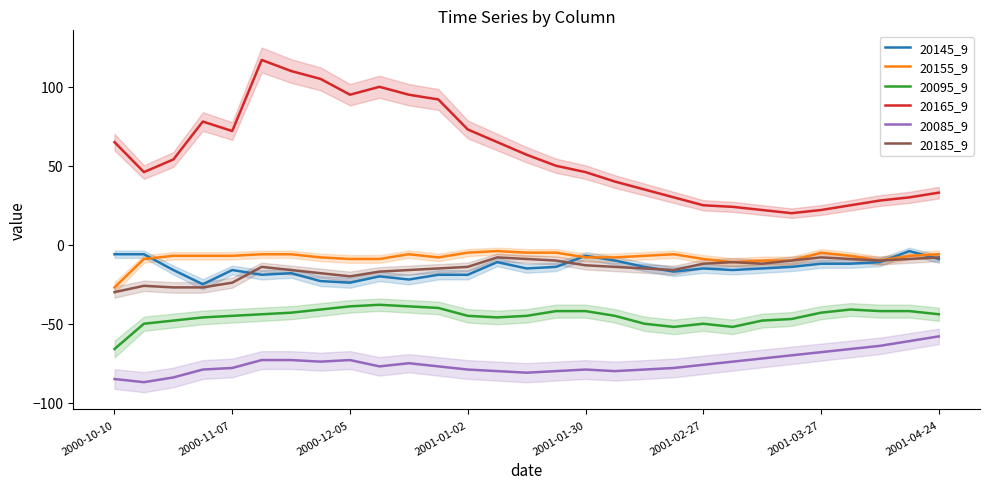

How many values in the 20165_9 series exceed 50?

14